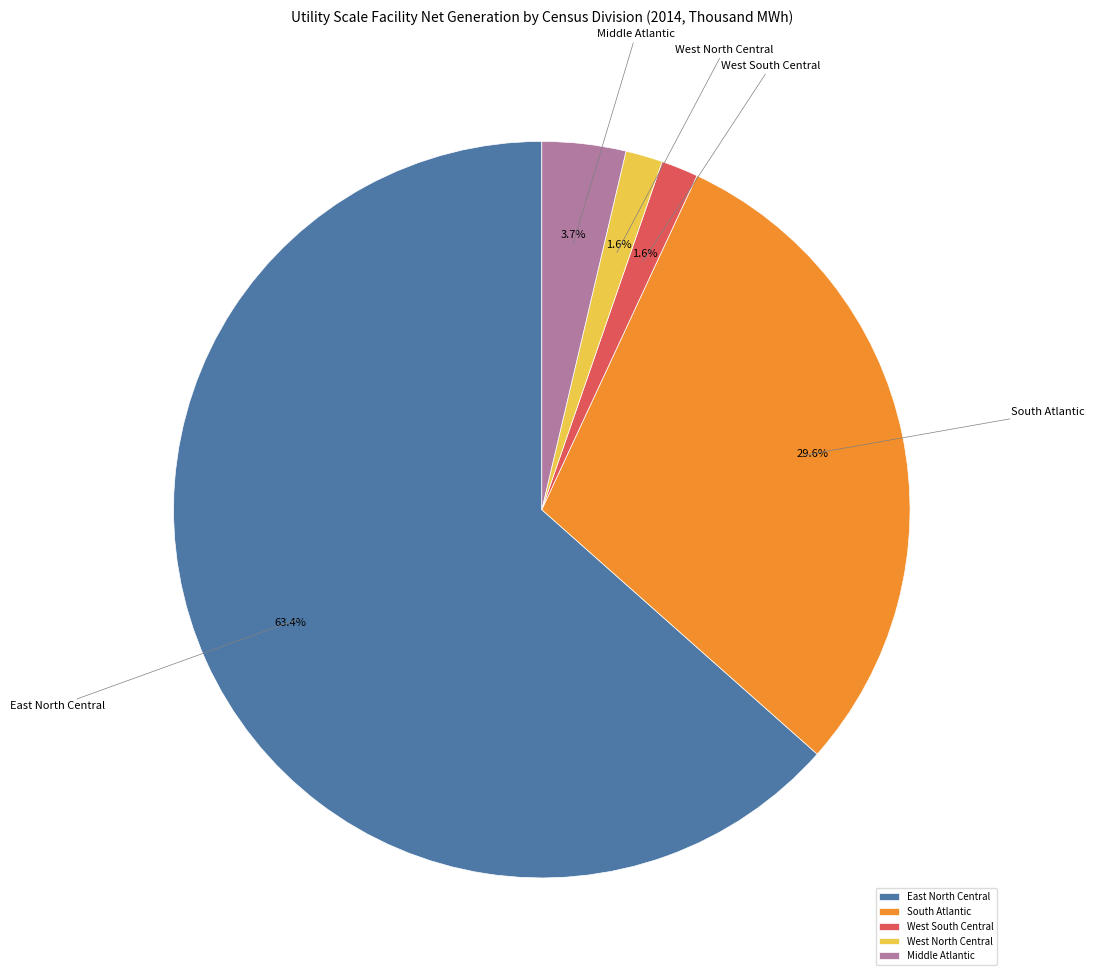

To the nearest percent, what portion does South Atlantic represent?

30%